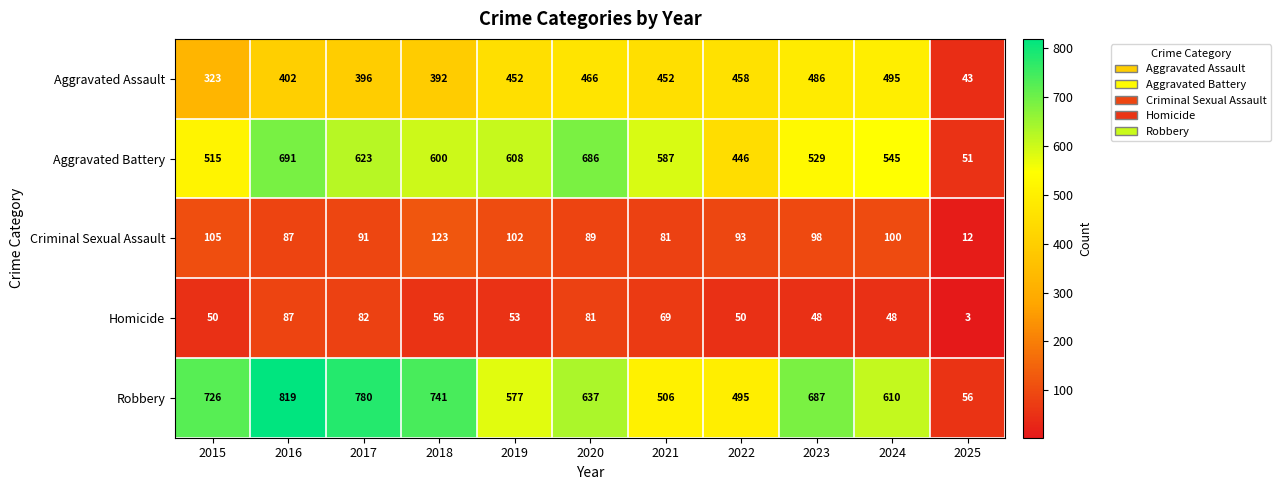

What is the total value across all series at 2021?

1695